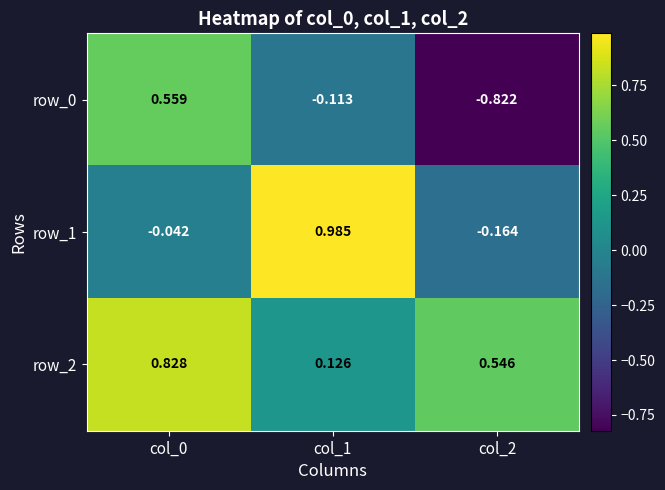

How many series are shown in this chart?

3